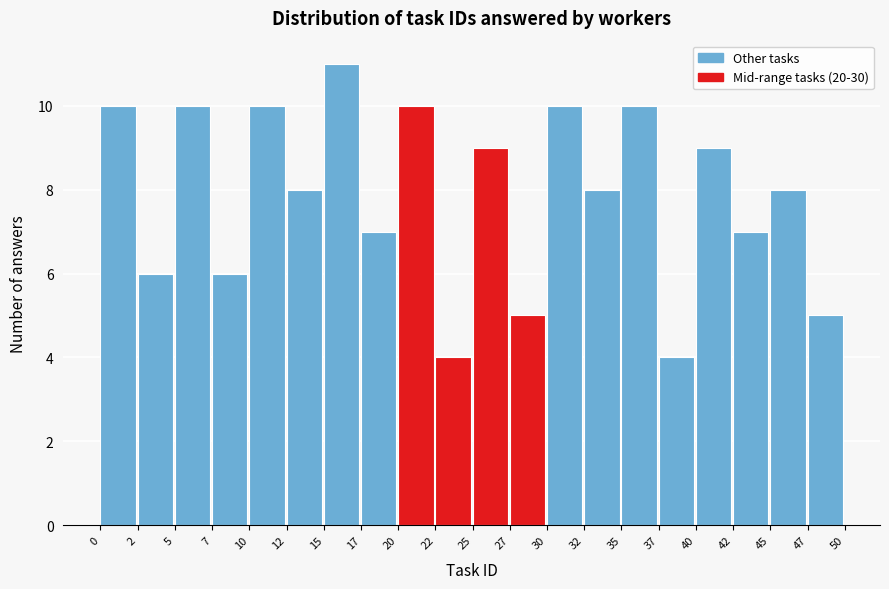

Reading left to right, list every bar in this chart as the range it spans on the x-axis followed by its height. The values are not printed on the chart, so give them approximately, as read against the axis.

0 to 2: 10
2 to 5: 6
5 to 7: 10
7 to 10: 6
10 to 12: 10
12 to 15: 8
15 to 17: 11
17 to 20: 7
20 to 22: 10
22 to 25: 4
25 to 27: 9
27 to 30: 5
30 to 32: 10
32 to 35: 8
35 to 37: 10
37 to 40: 4
40 to 42: 9
42 to 45: 7
45 to 47: 8
47 to 50: 5